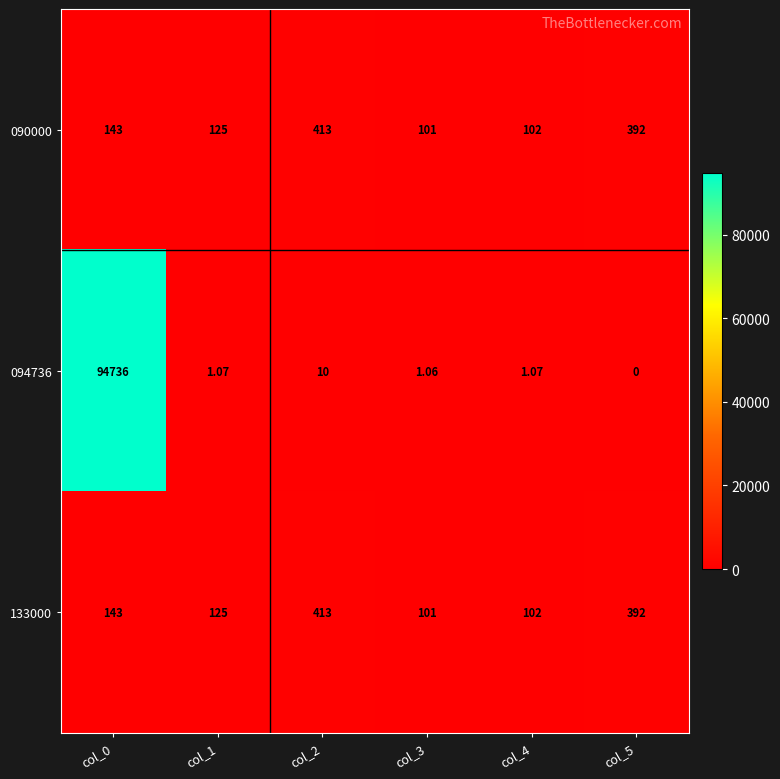

Is the value of 090000 at col_0 greater than the value of 094736 at col_5?

Yes